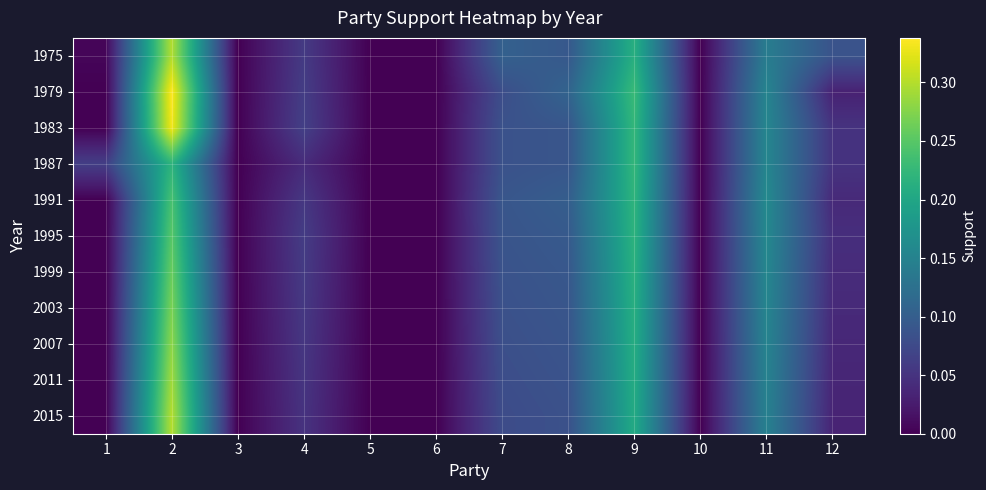

Which category has the lowest value across all series?

3